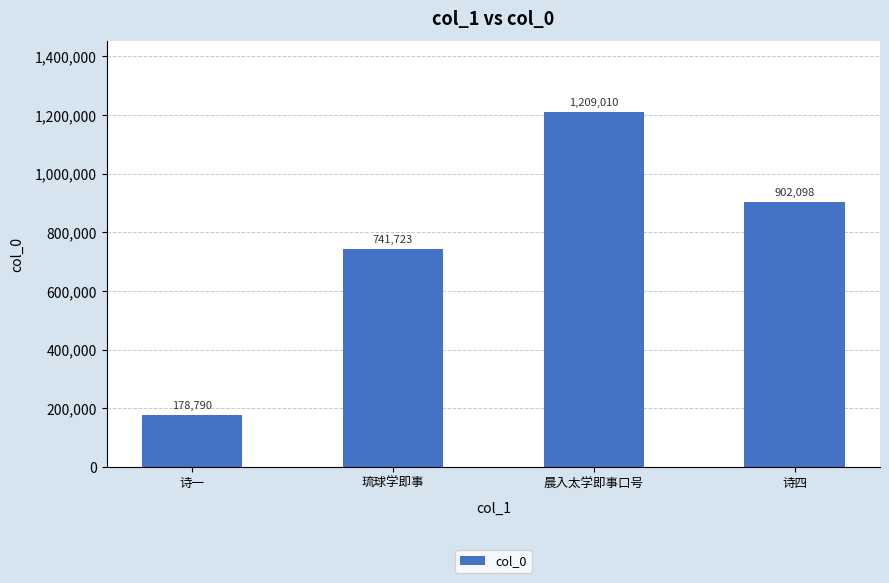

How many bars are there in total?

4